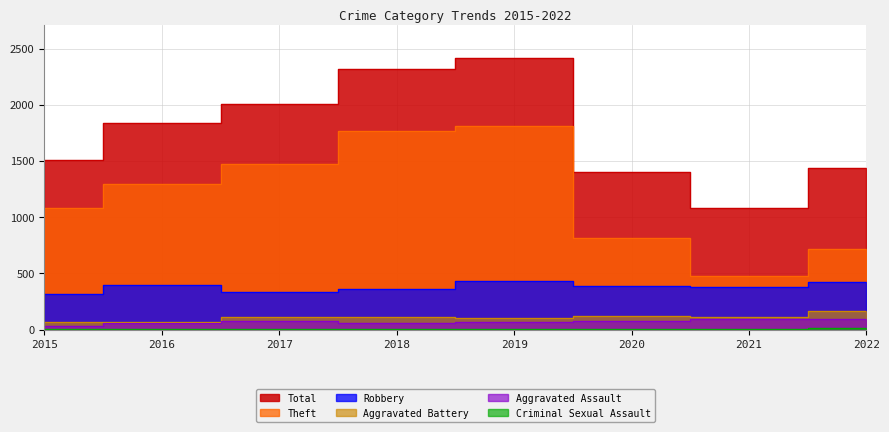

Is the value of Criminal Sexual Assault at 2016 greater than the value of Aggravated Battery at 2021?

No